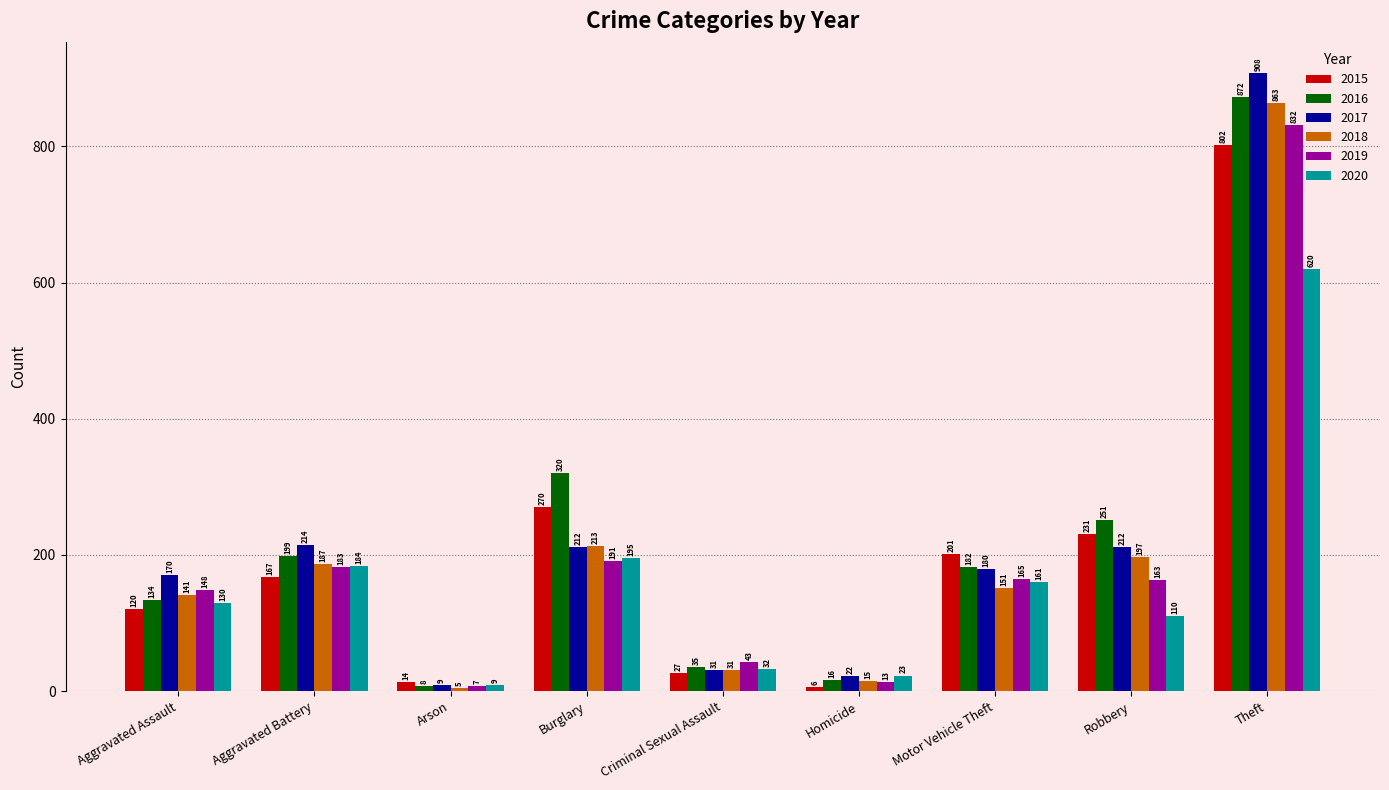

At which label does 2015 reach its peak?

Theft